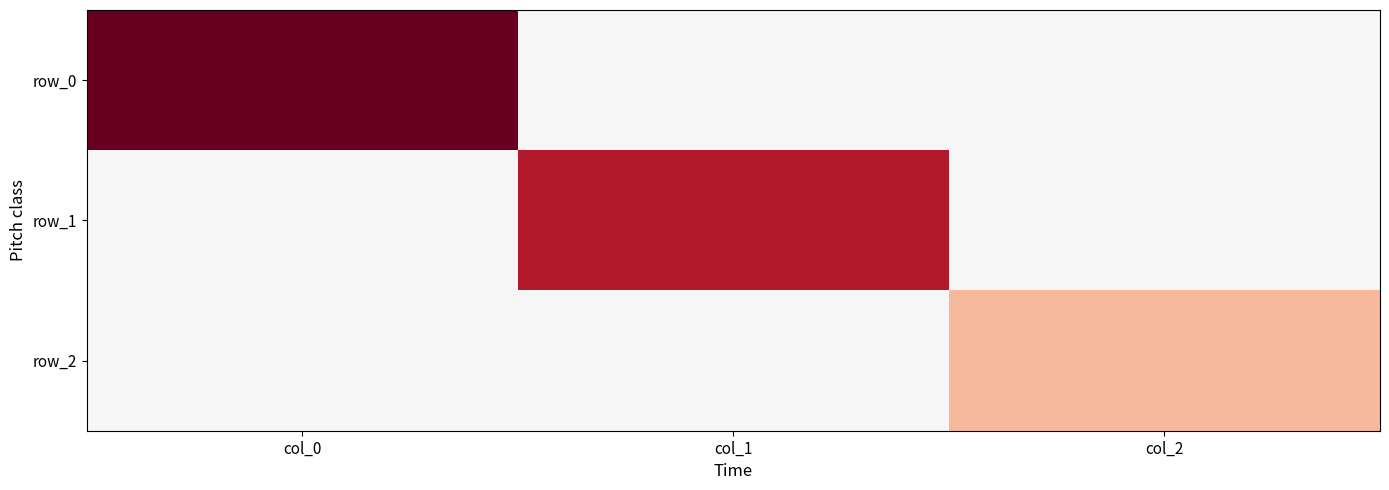

True or false: row_2 has a value of -2.1 at col_0.

False